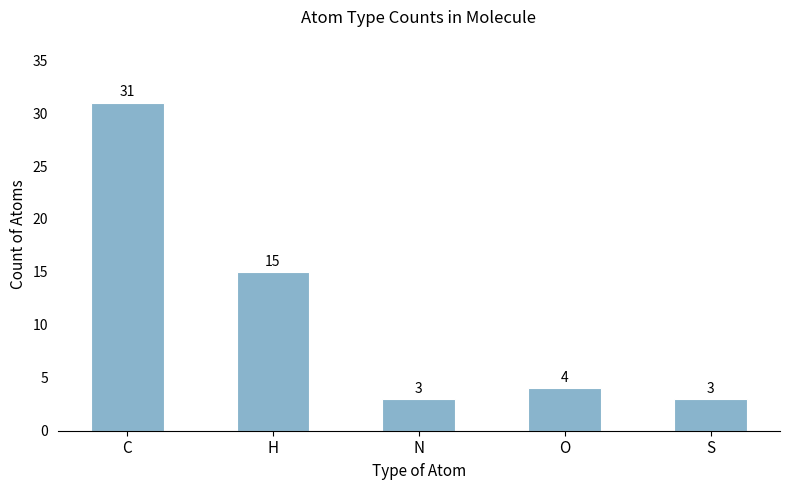

What is the label of the 3rd bar from the left?

N